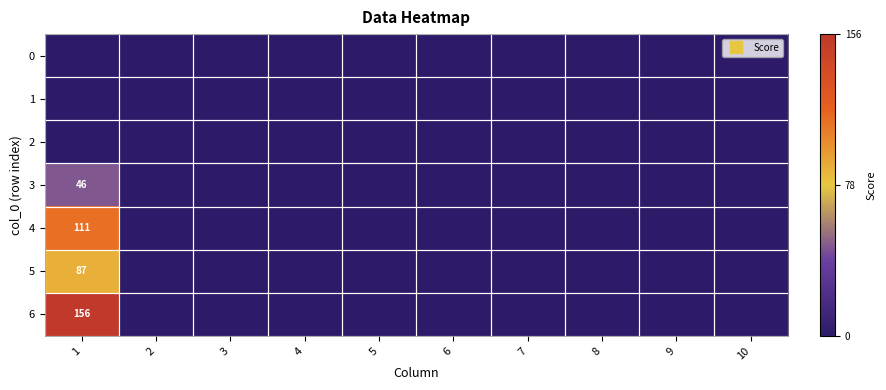

Rank the series by their maximum value, from highest to lowest.

6, 4, 5, 3, 0, 1, 2